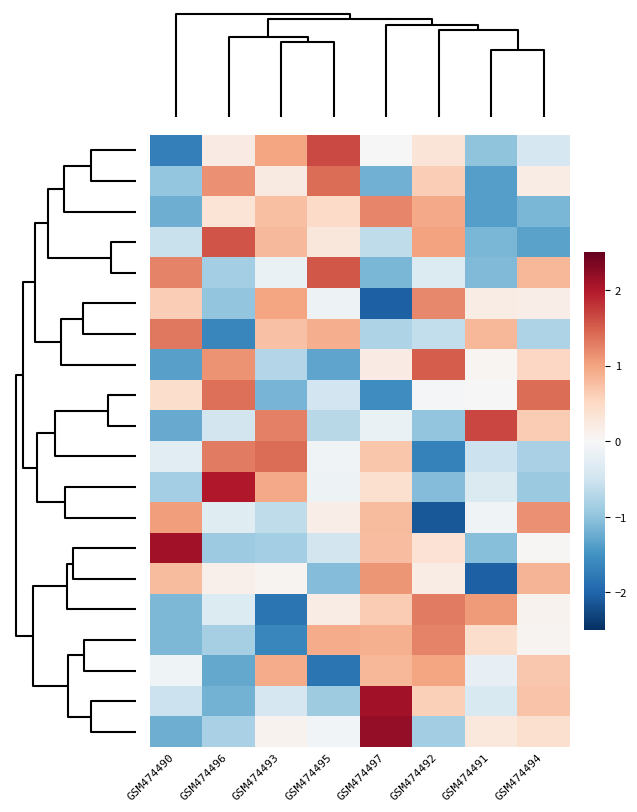

Count the number of data series in this chart.

20